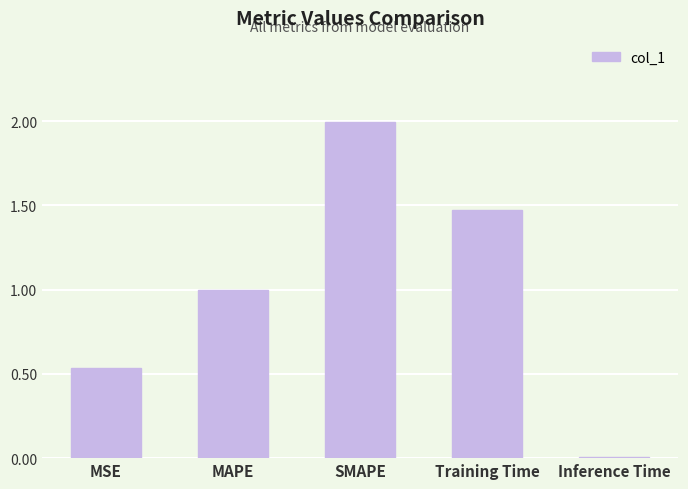

How many bars are there in total?

5